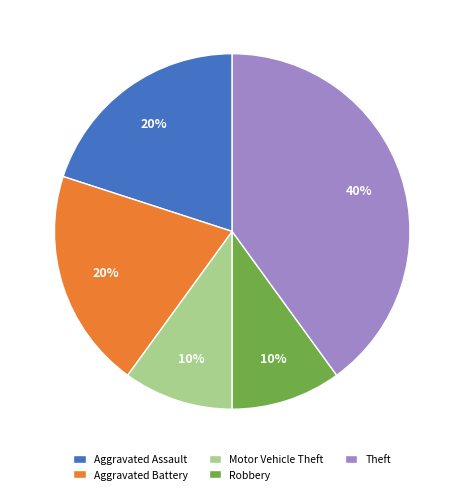

Is it true that Aggravated Assault is 20% of the pie?

True